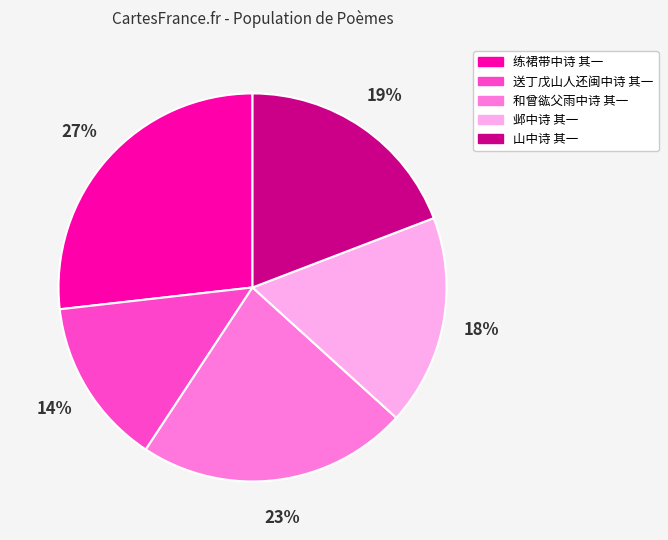

What is the ratio of the value at 邺中诗 其一 to the value at 和曾谹父雨中诗 其一?

0.8